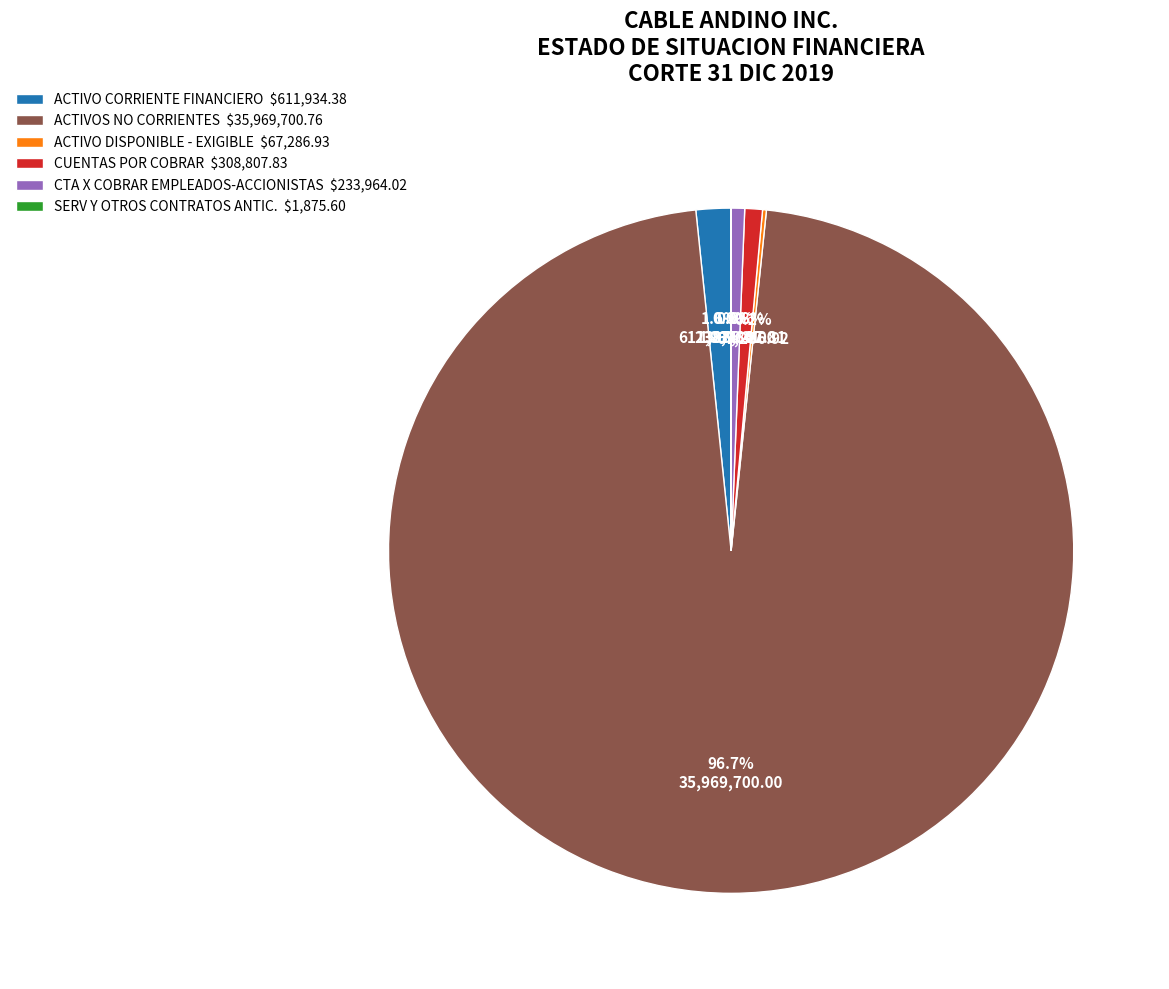

Which slice represents more than half of the pie?

ACTIVOS NO CORRIENTES